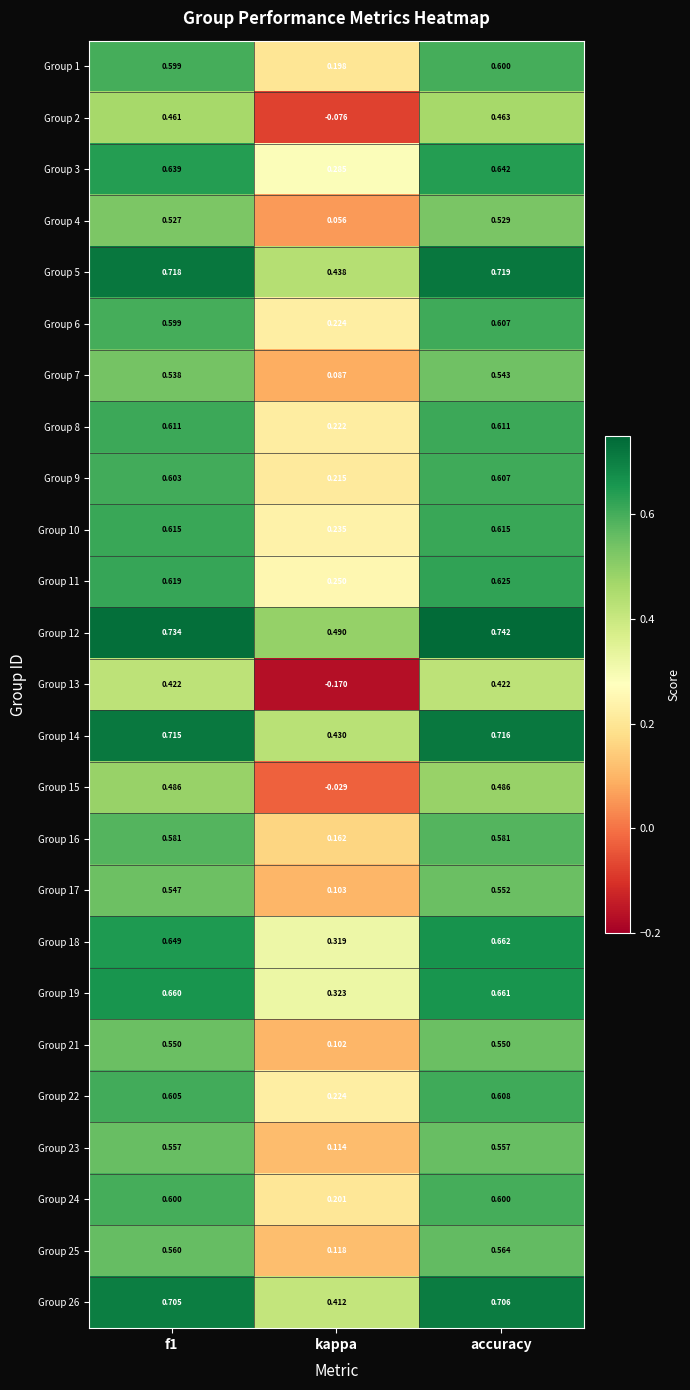

Is the value of Group 25 at kappa greater than the value of Group 26 at accuracy?

No